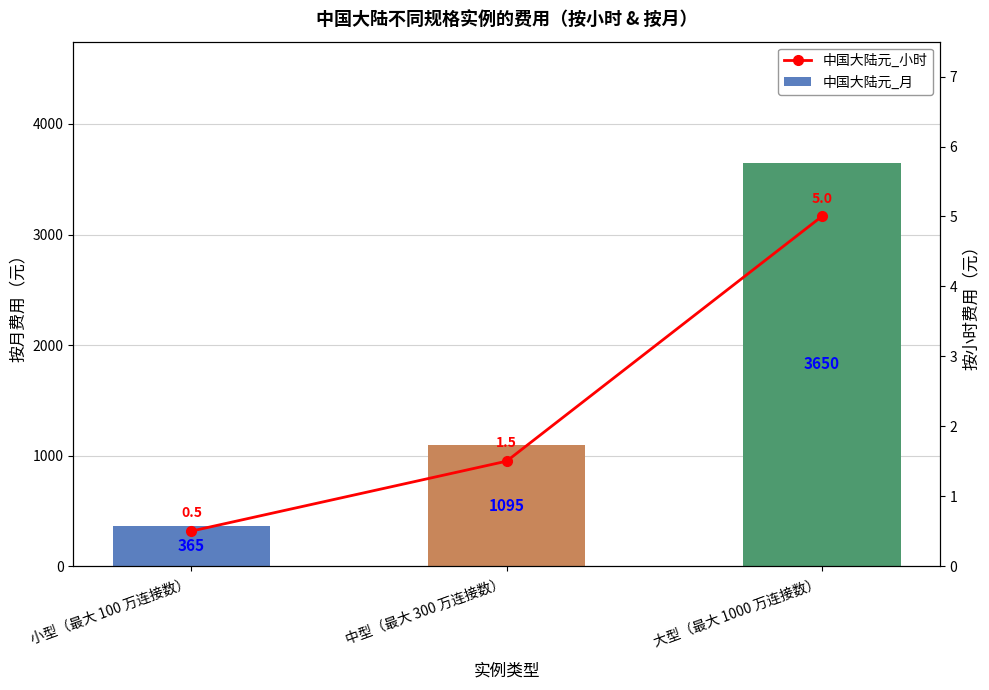

True or false: 中国大陆元_小时 has a value of 0.5 at 小型（最大 100 万连接数）.

True